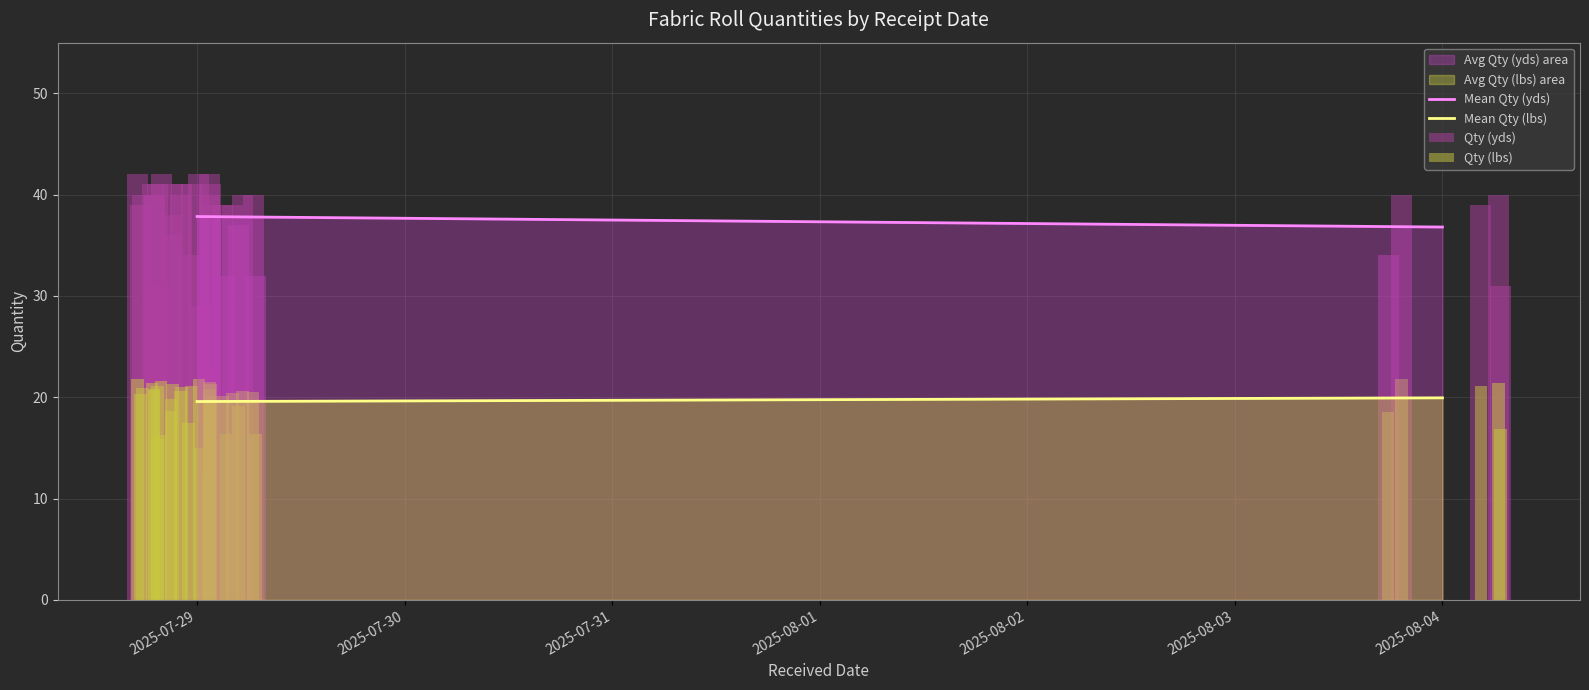

At how many categories does at least one series exceed 13?

36